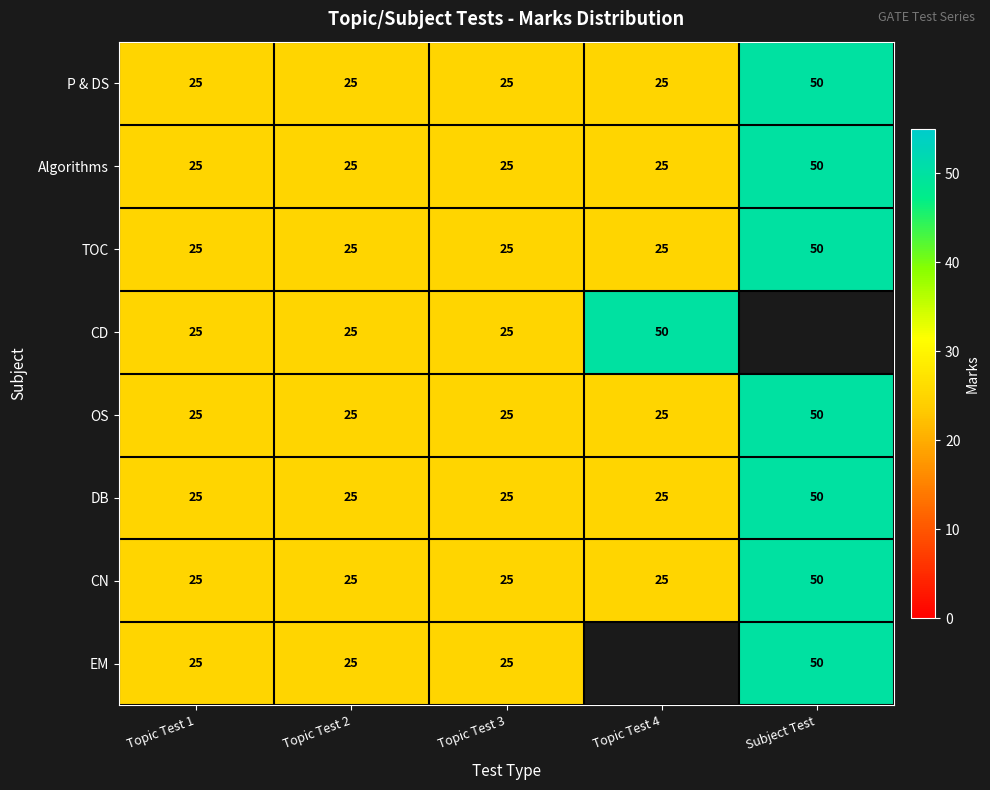

Read the Algorithms value at Subject Test, to the nearest 5.

50